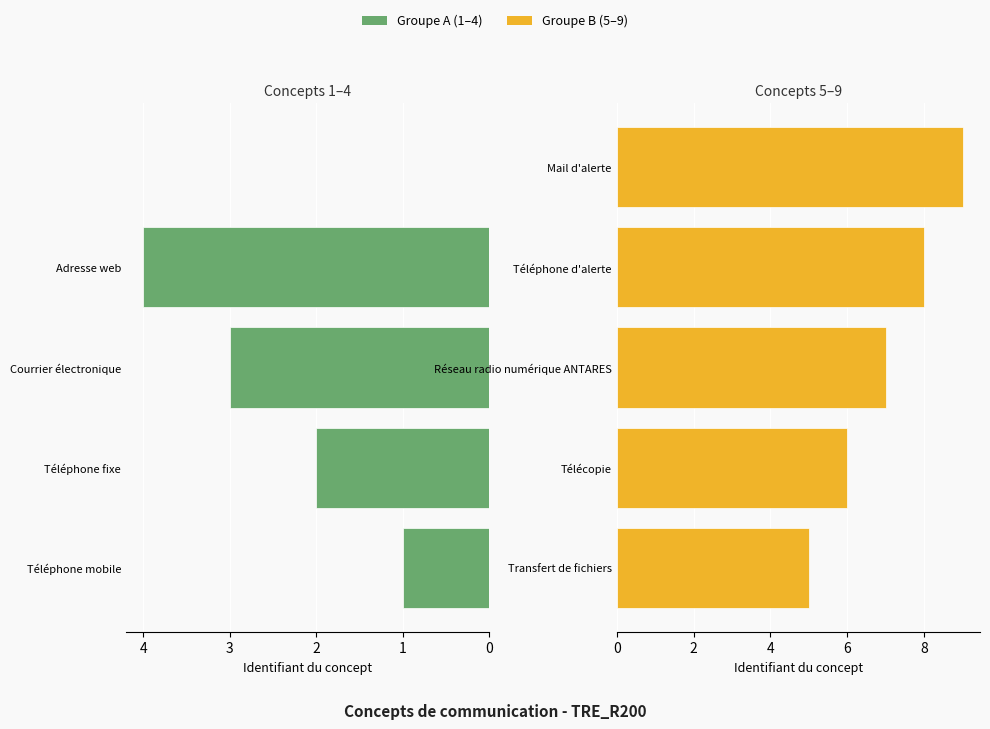

Is it true that Groupe B (5–9) equals 9 at Télécopie?

False